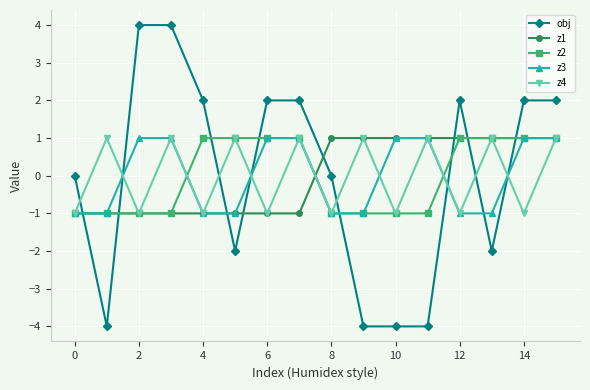

Which series has the widest spread of values?

obj